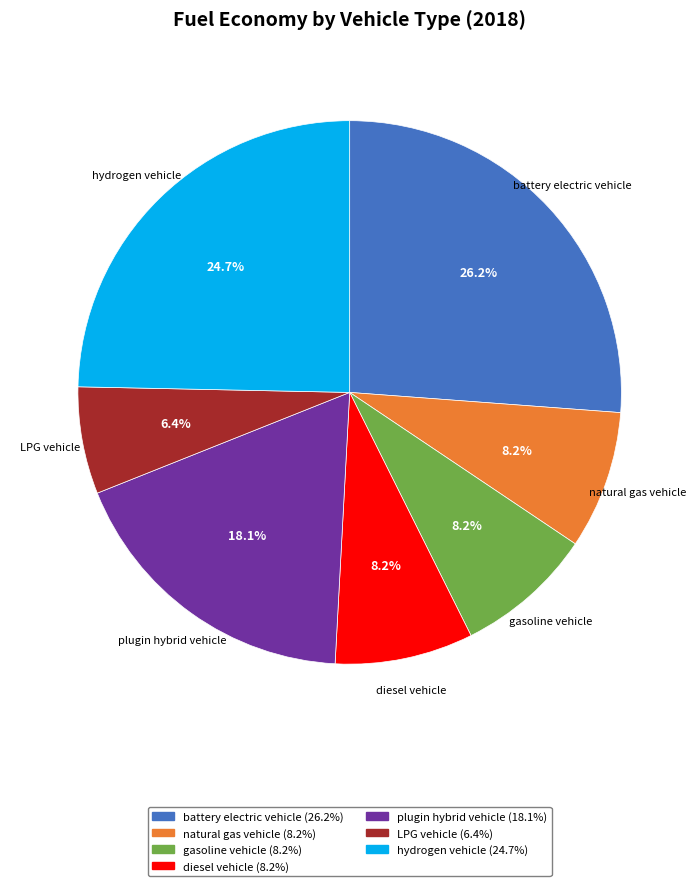

Count the number of slices in the pie.

7